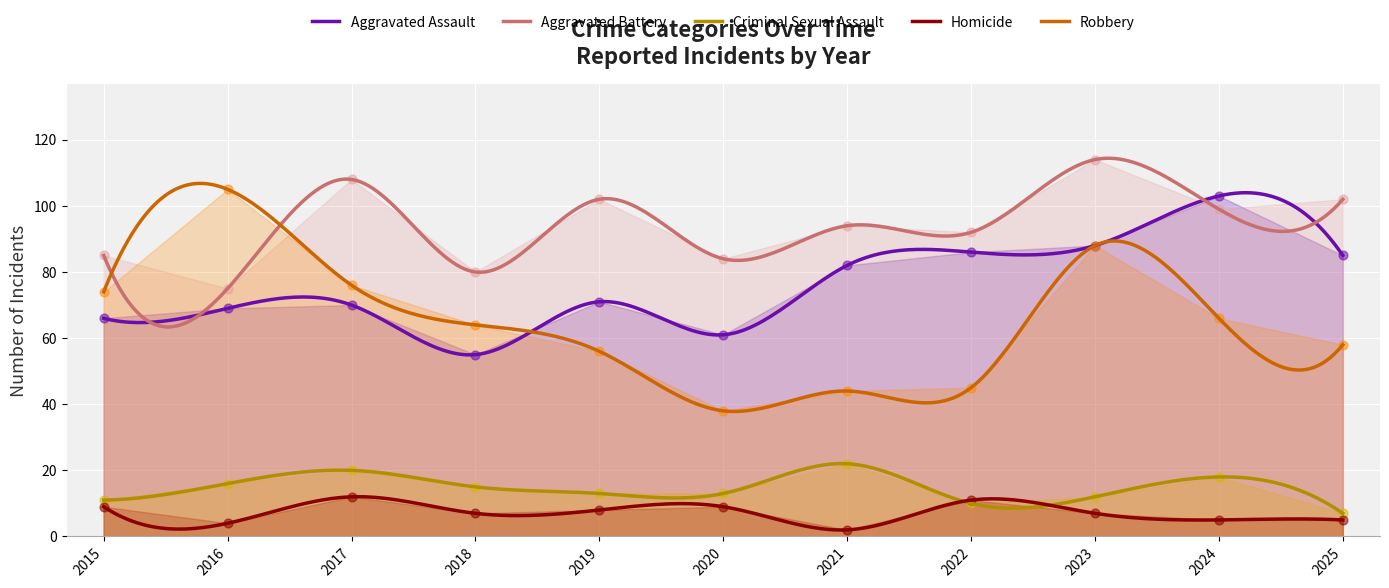

Is the value of Robbery at 2023 greater than the value of Criminal Sexual Assault at 2019?

Yes